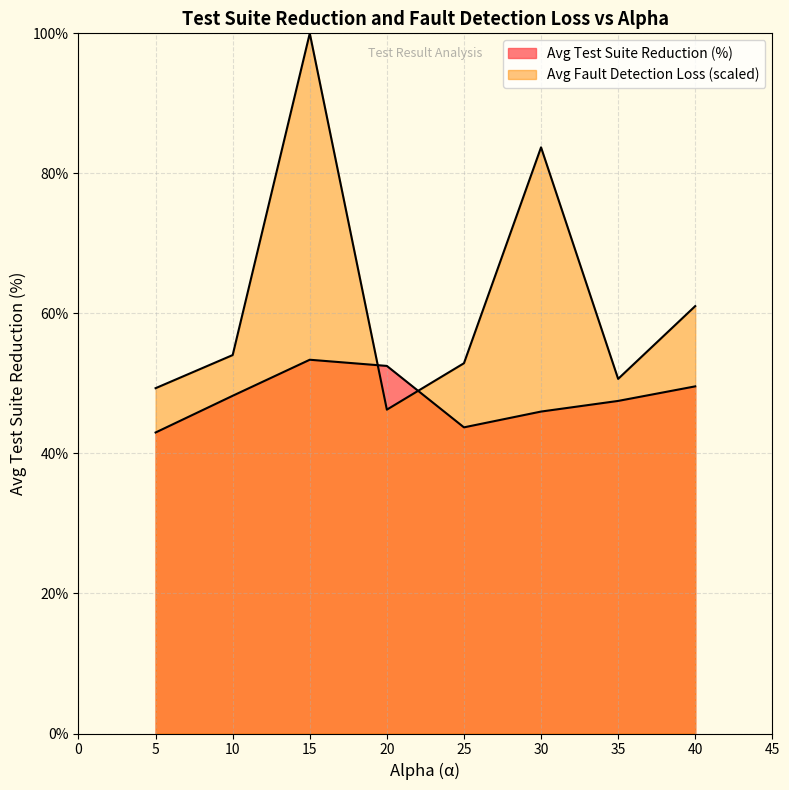

What is the value of the Avg Fault Detection Loss point at the 2nd from the left?

54.0